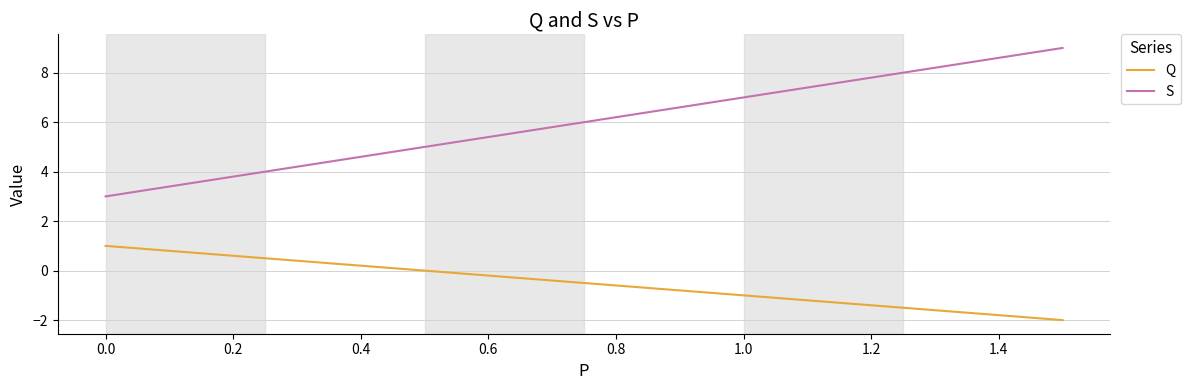

What is the smallest value displayed?

-2.0